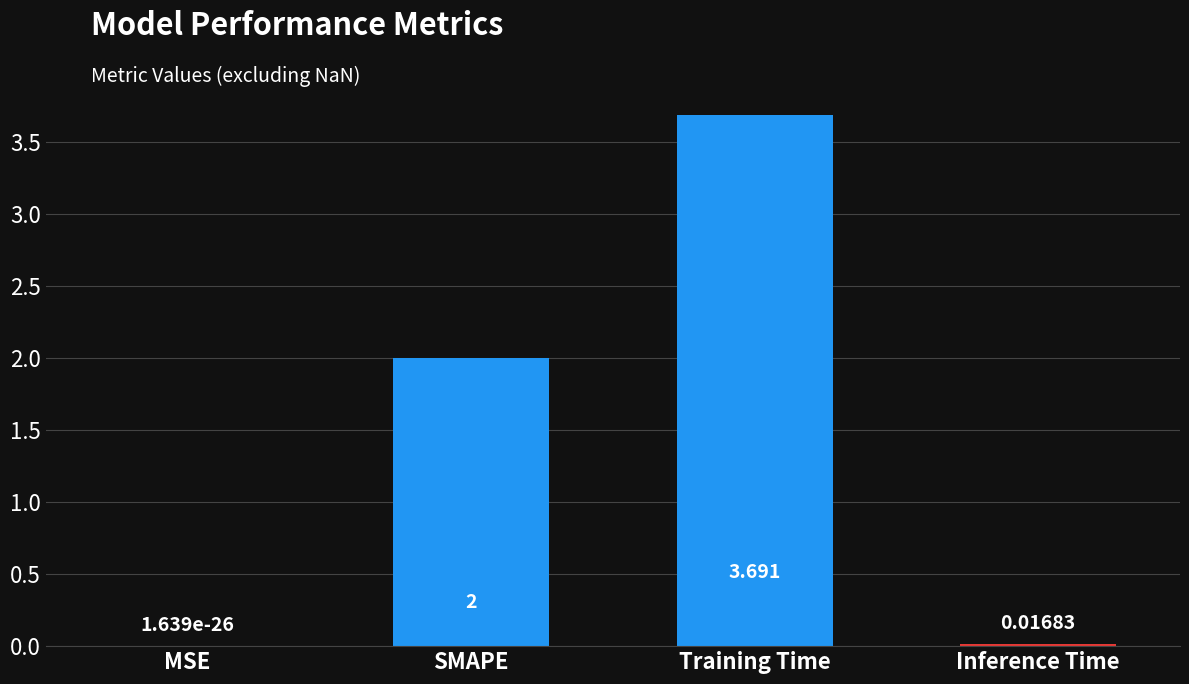

Which category has the highest value across all series?

Training Time